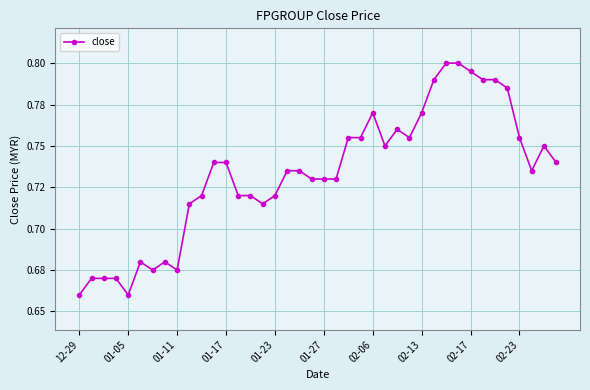

Is this an area chart (filled region under the line)?

No